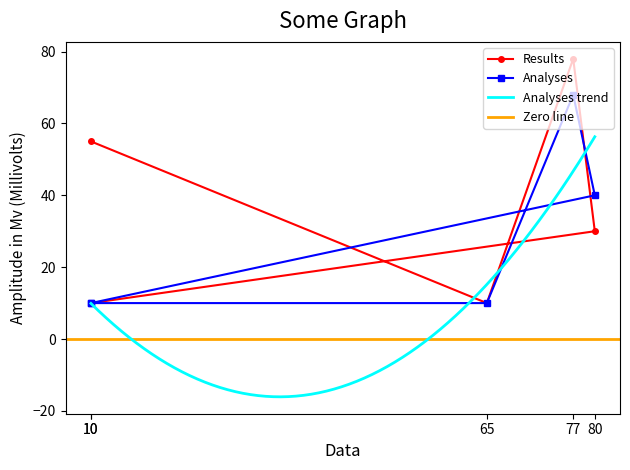

What is the value of the Analyses point at the 4th from the left?

10